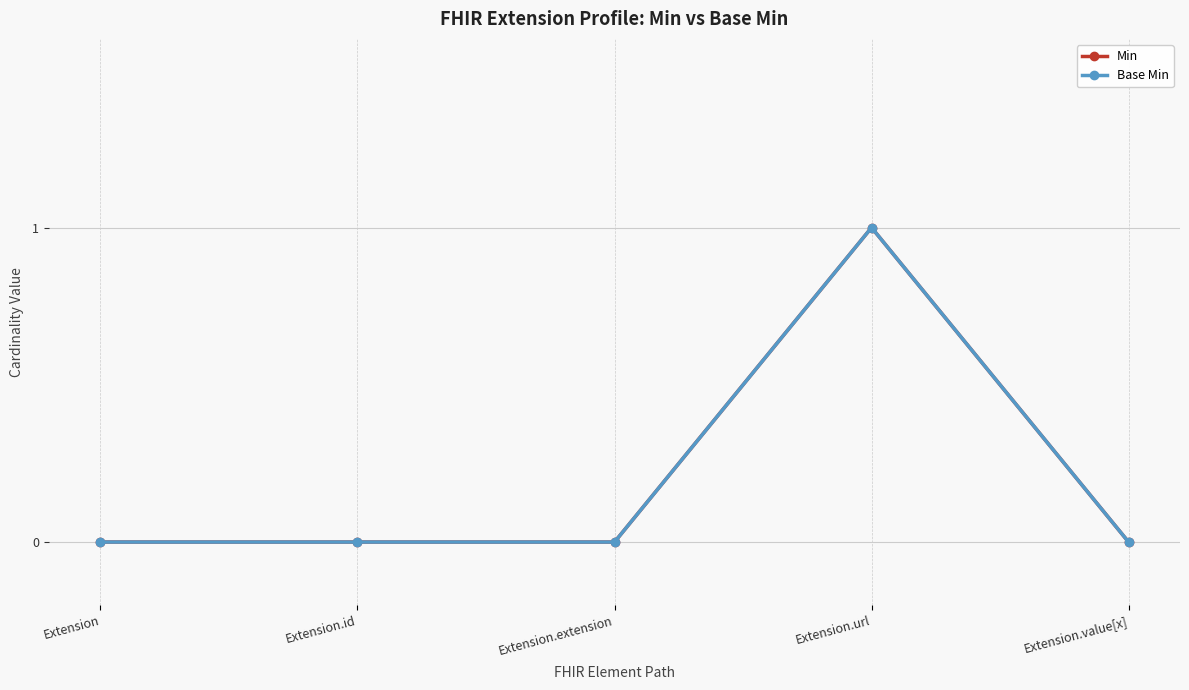

Is this an area chart (filled region under the line)?

No